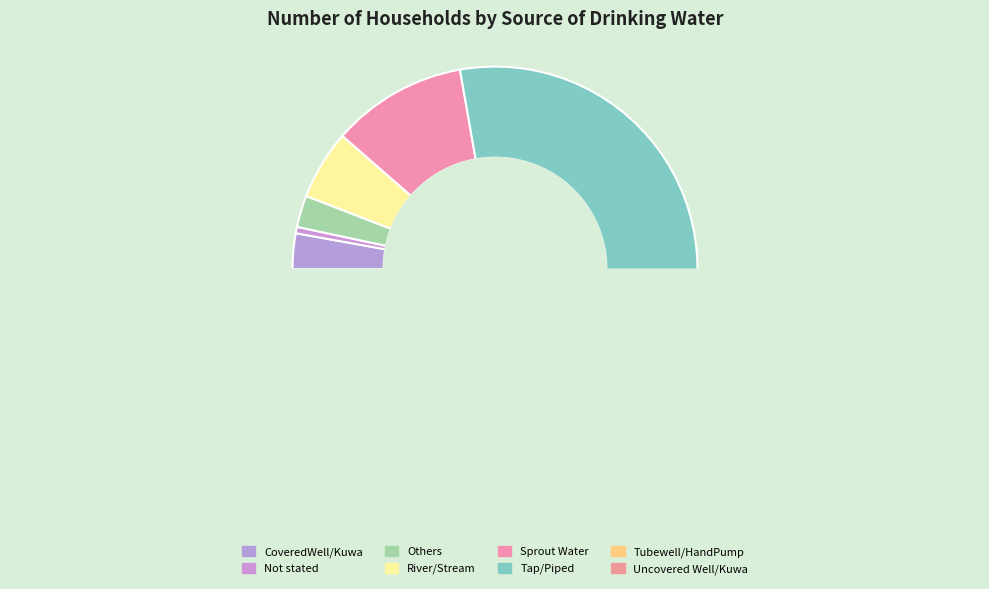

Is it true that Others is 1% of the pie?

False